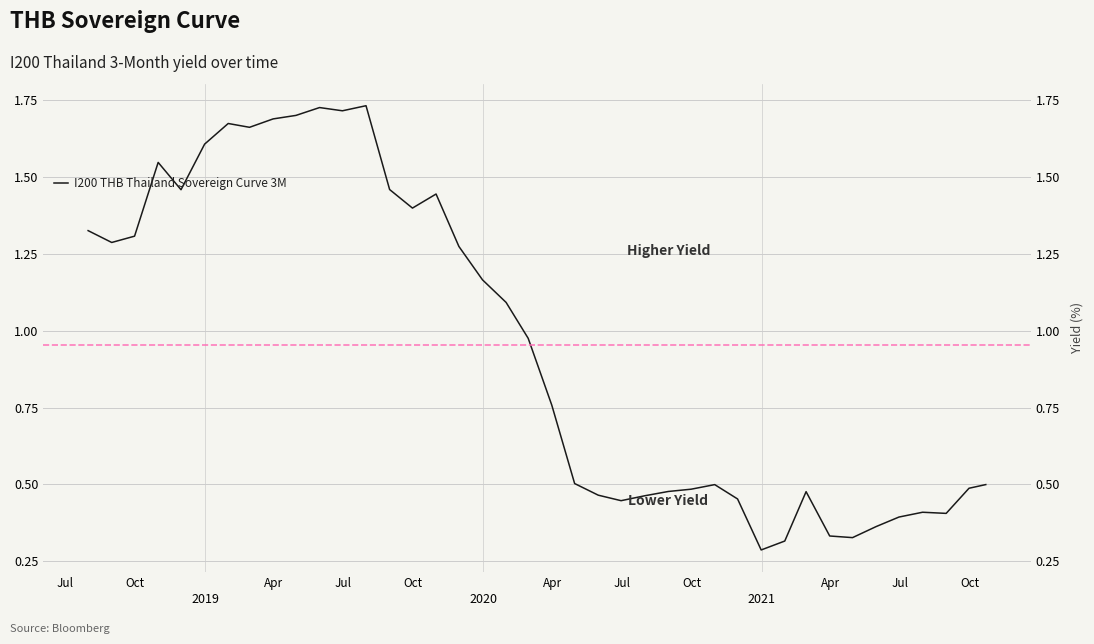

True or false: the data has more than 1 interior local peaks.

True